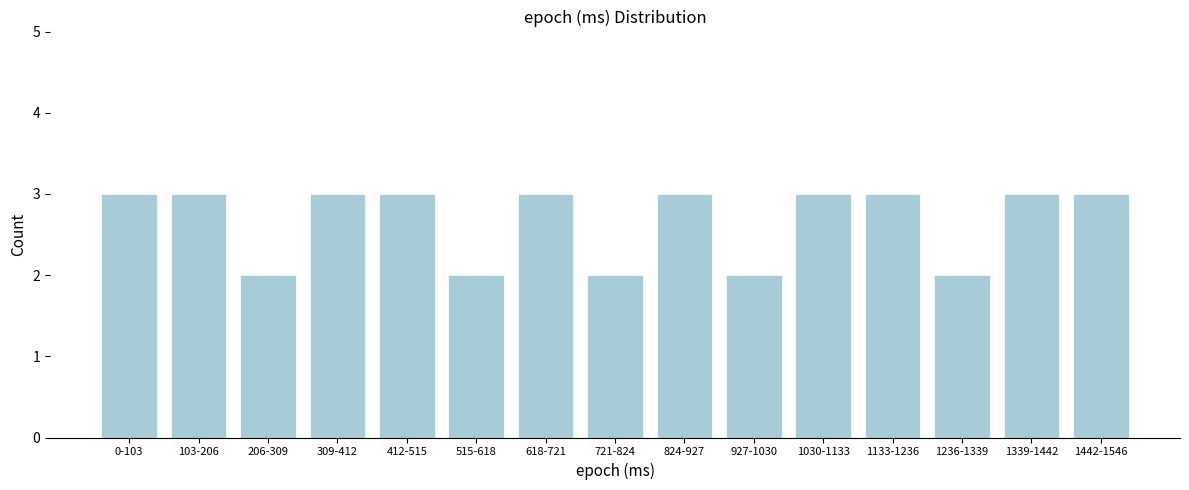

Reading right to left, list all the values displayed in this chart.

1442-1546=3	1339-1442=3	1236-1339=2	1133-1236=3	1030-1133=3	927-1030=2	824-927=3	721-824=2	618-721=3	515-618=2	412-515=3	309-412=3	206-309=2	103-206=3	0-103=3